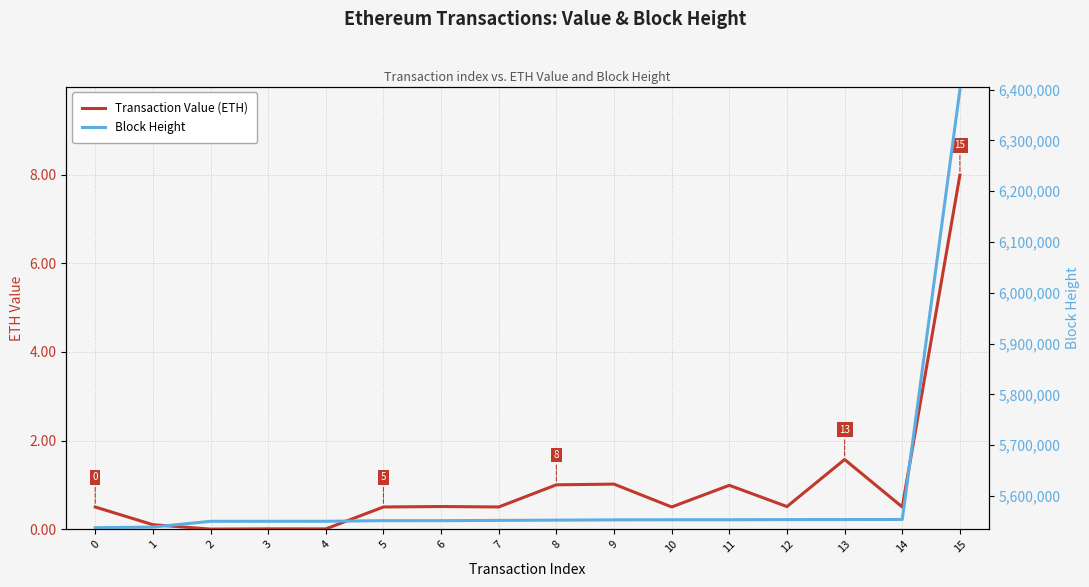

What is the sum of the Transaction Value (ETH) values at 1 and 2?

0.1